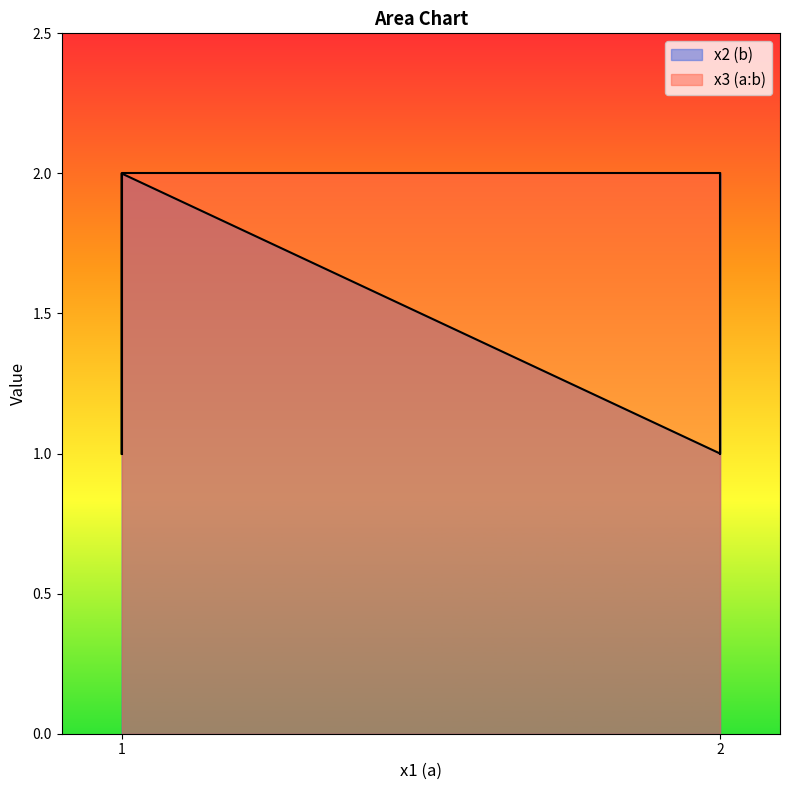

Is it true that x3 (a:b) equals 1 at 2?

True